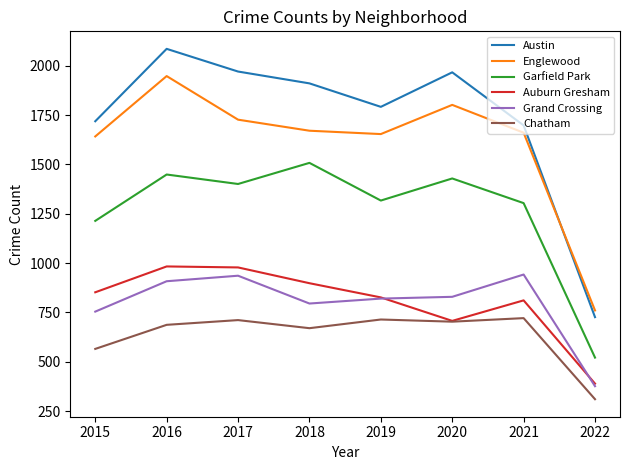

At which category does the chart reach its peak across all series?

2016